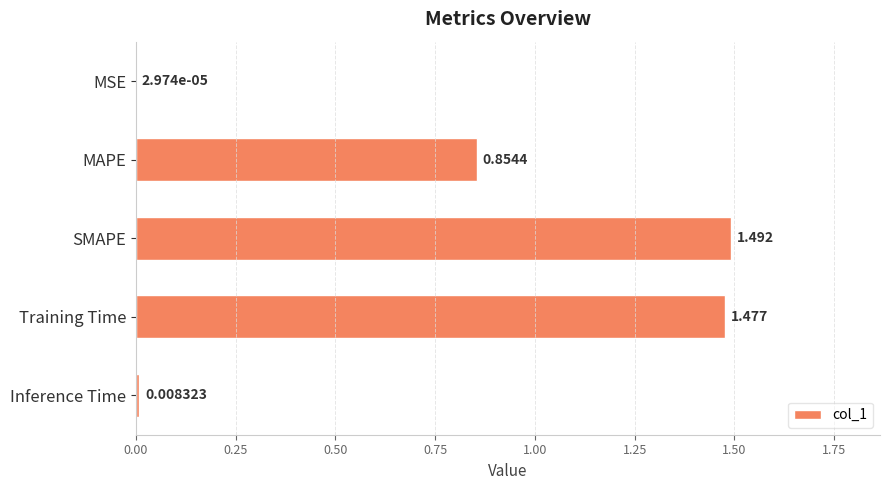

Which label corresponds to the largest value in the chart?

SMAPE